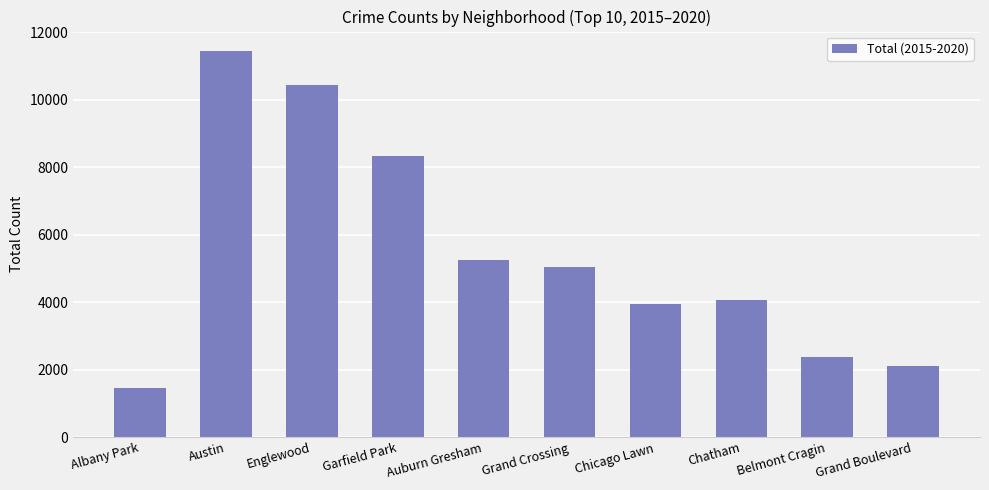

What is the value of the 7th bar from the left?

3934